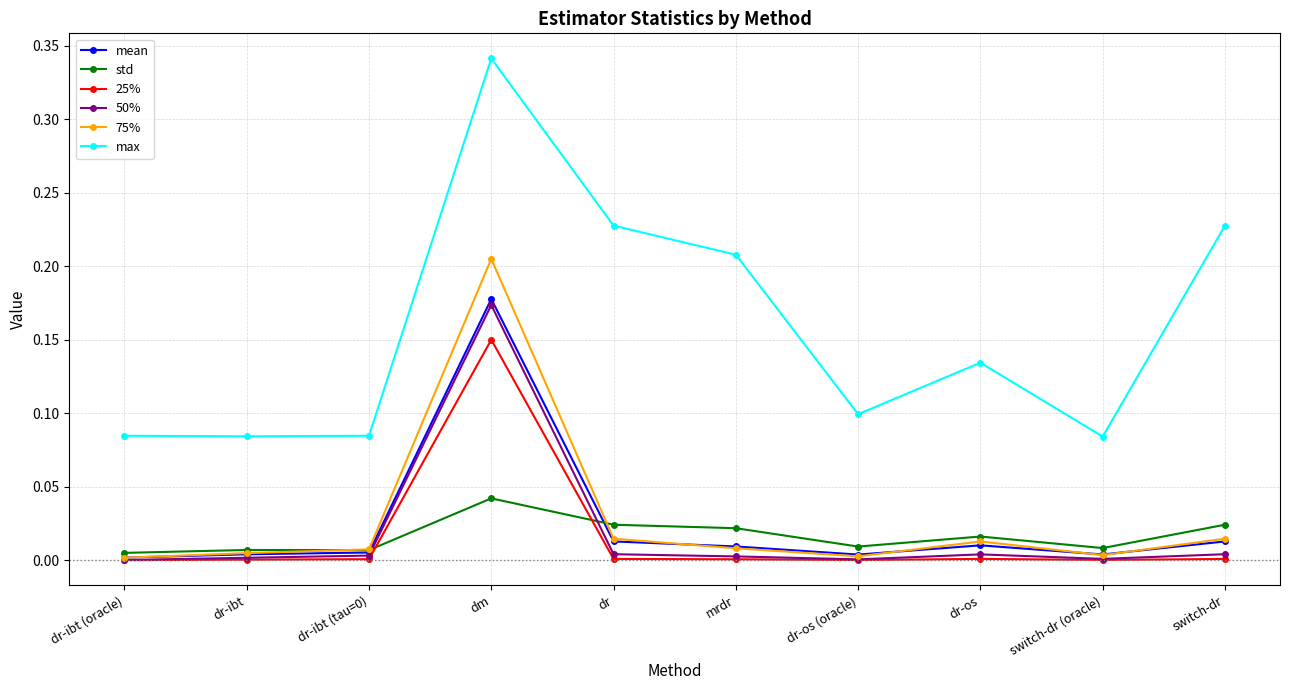

True or false: max and mean cross at least once.

False